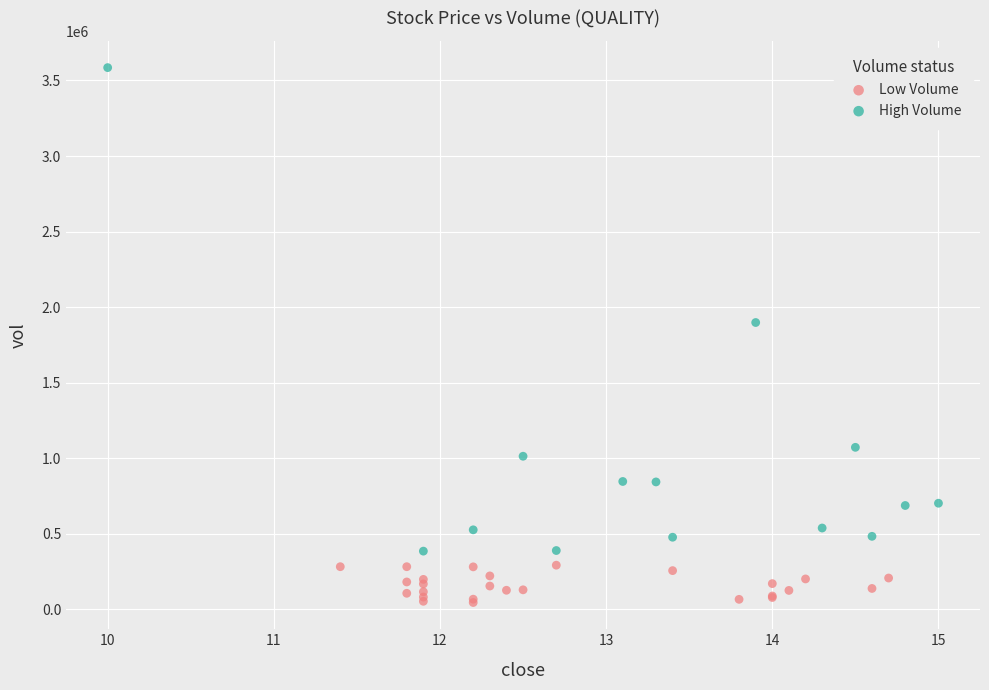

Which series reaches the minimum Y coordinate?

Low Volume